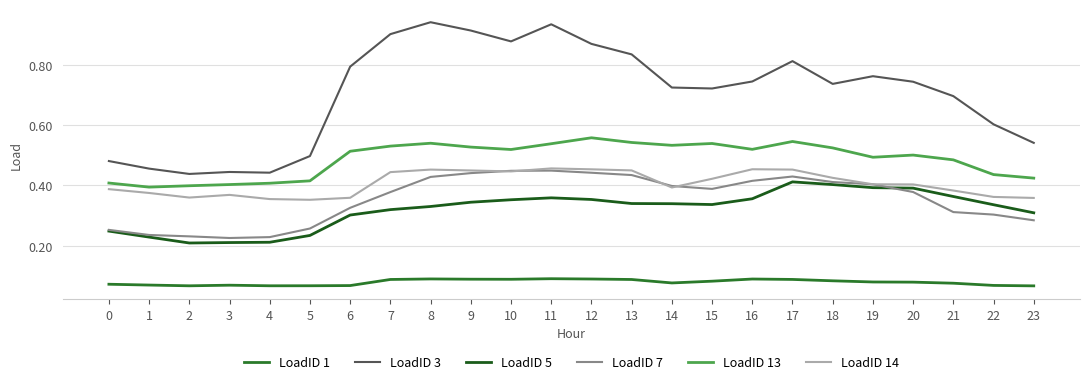

What is the highest value of the LoadID 13 series?

0.6